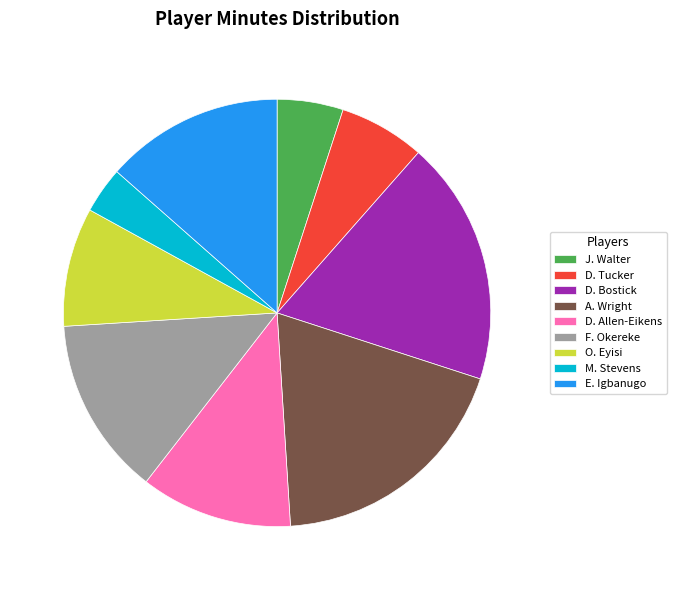

Combined, do D. Tucker and O. Eyisi account for over 50%?

No